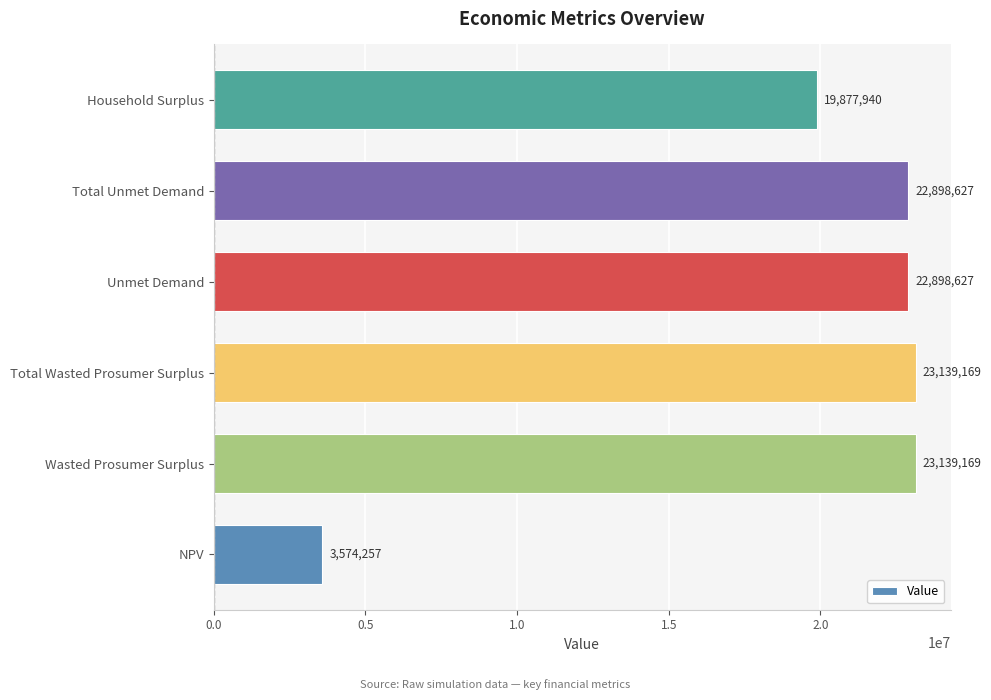

What is the sum of all values?

115527790.2